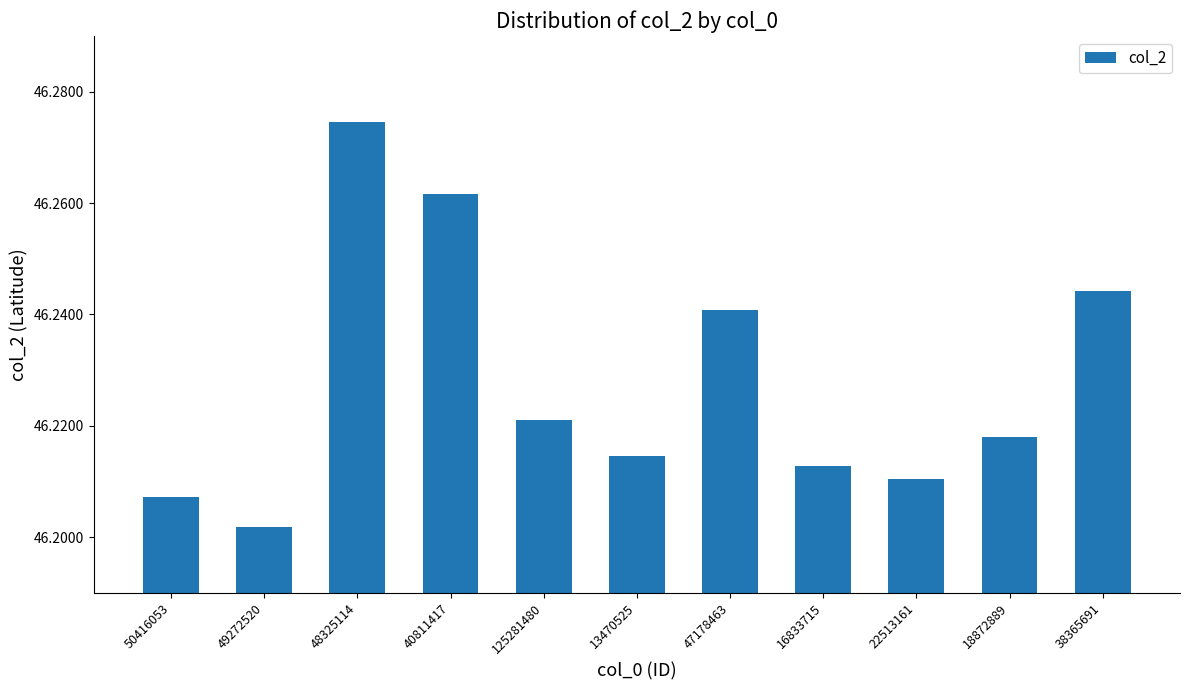

Are the bars horizontal?

No